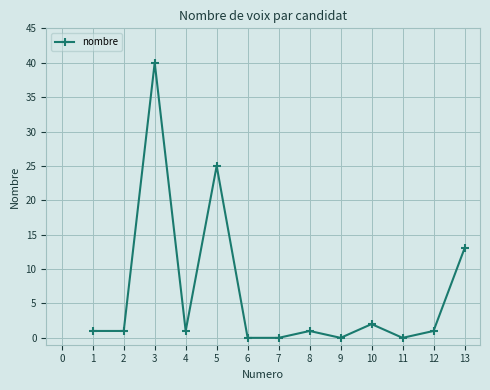

Reading left to right, extract all data points from this chart.

1	1	40	1	25	0	0	1	0	2	0	1	13